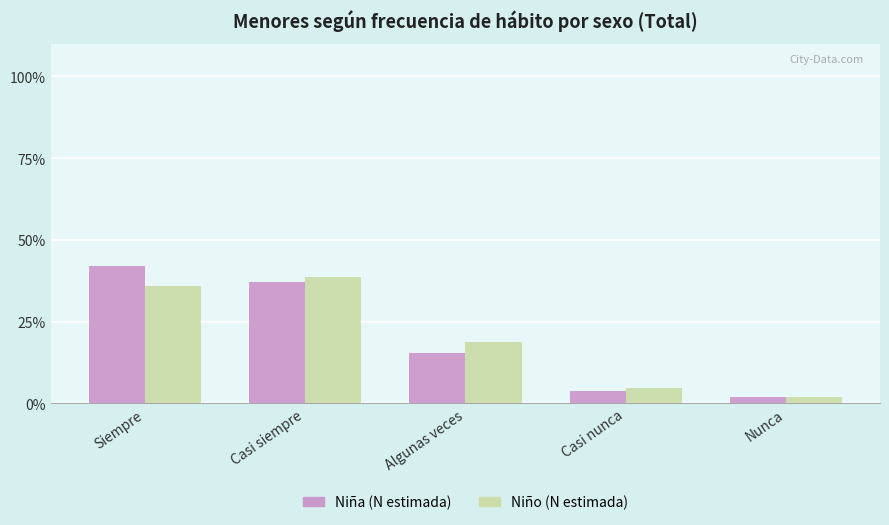

What is the spread (max minus min) of values at Algunas veces?

3.1